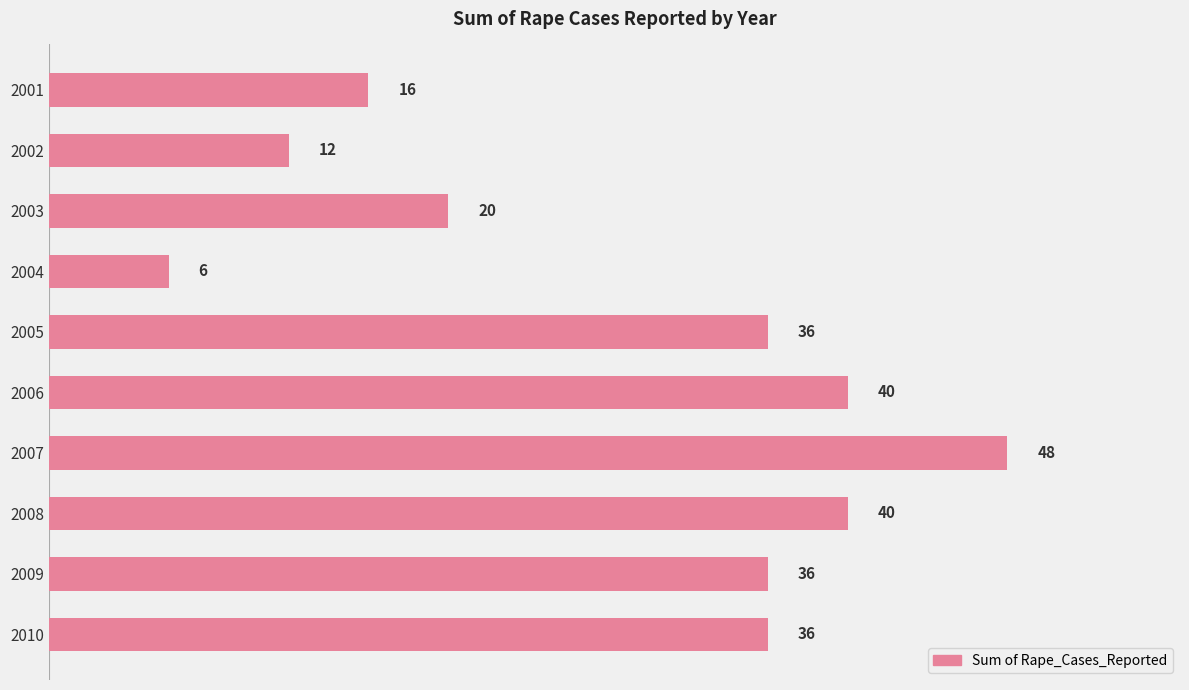

Between 2010 and 2001, which is larger?

2010